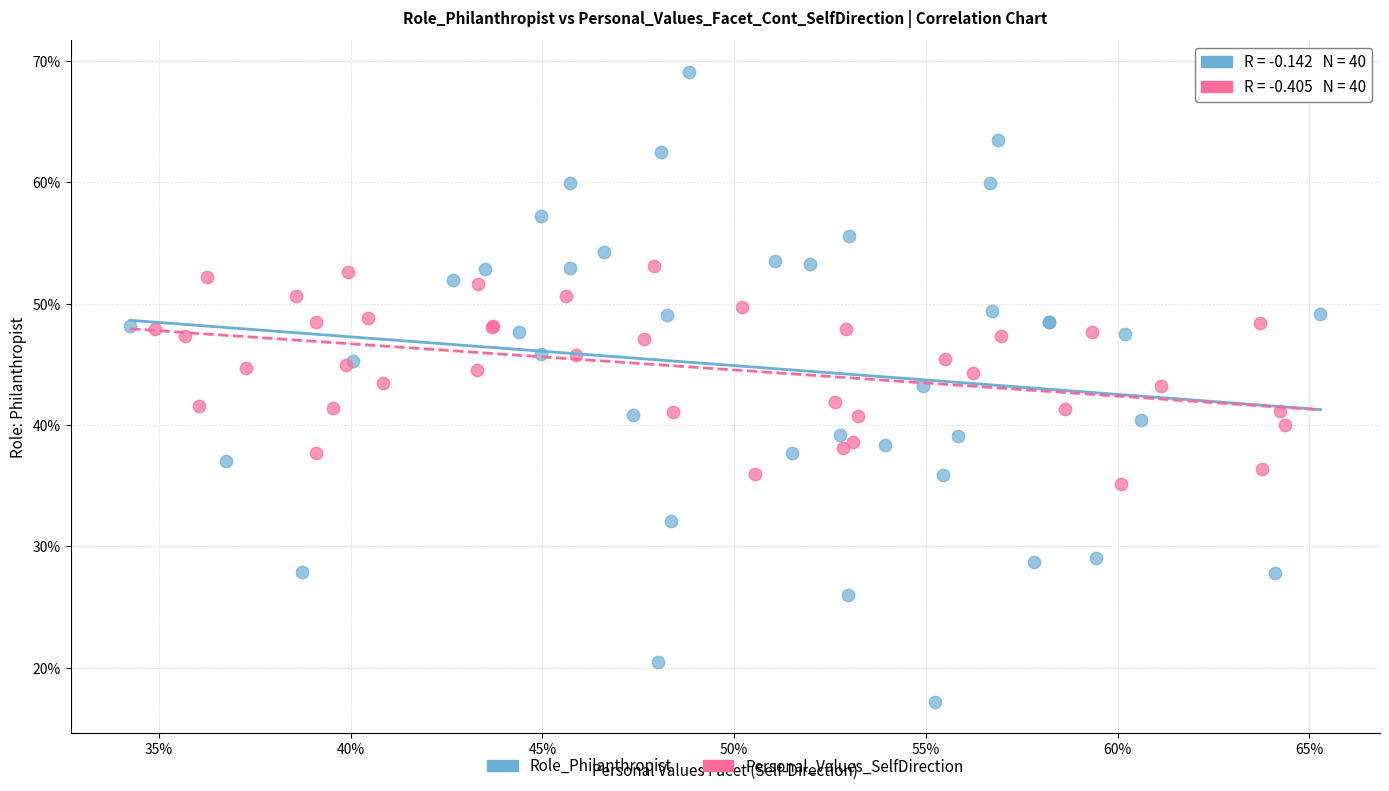

What are all the series names shown in the legend?

Role_Philanthropist, Personal_Values_SelfDirection